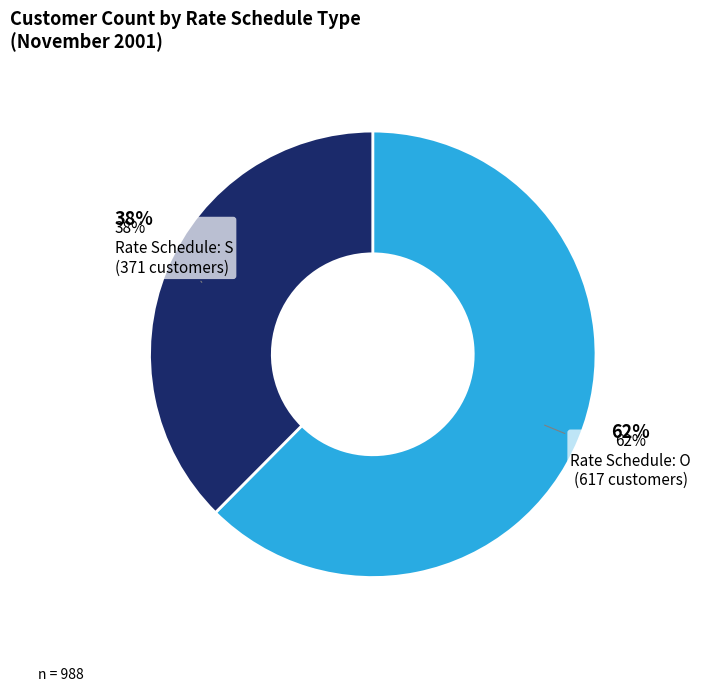

Which slice represents more than half of the pie?

O